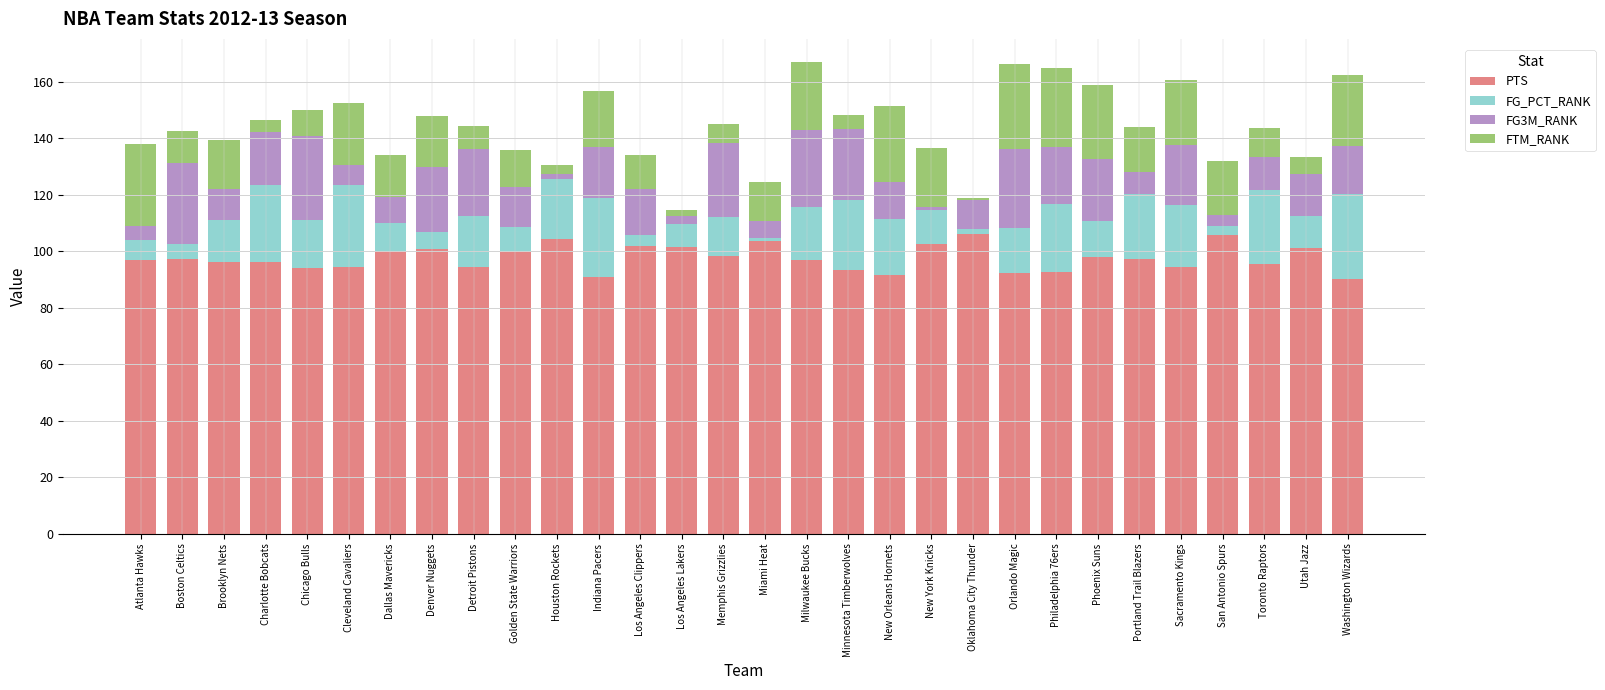

What is the average value of the PTS series?

97.6